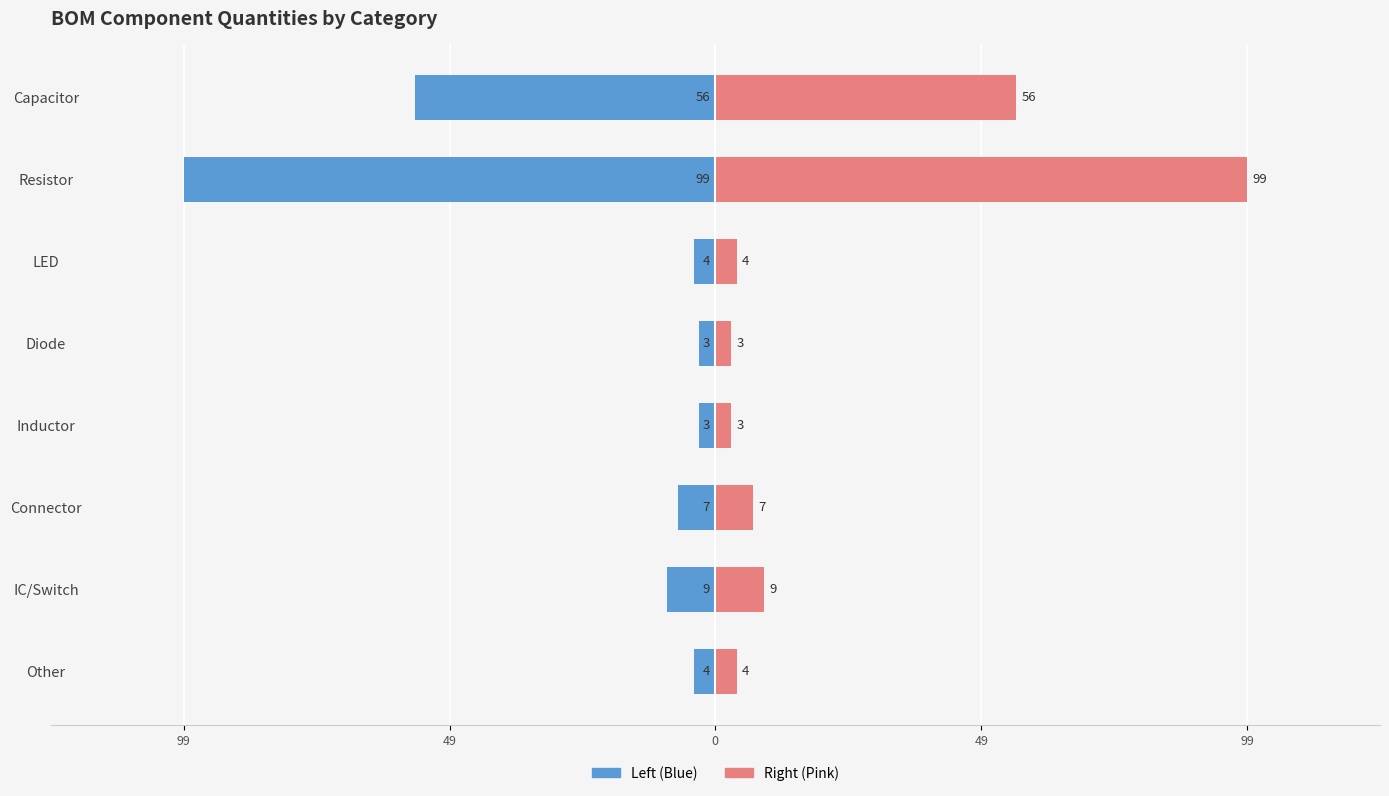

How many data points in Qty (Right) are above 7?

3